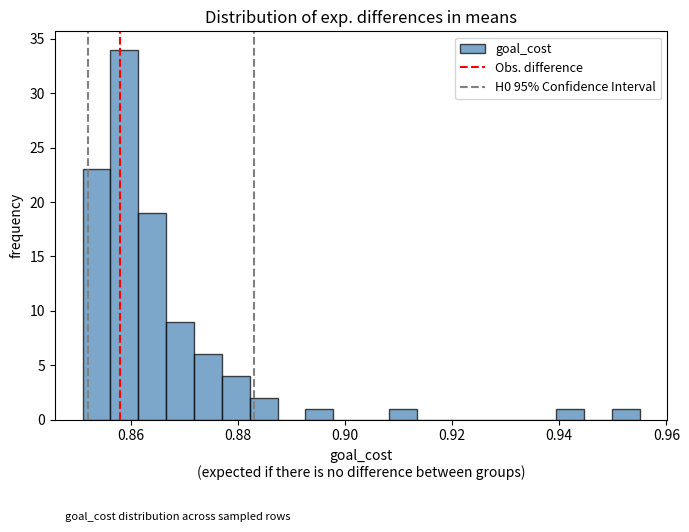

Around what value on the x-axis is the tallest bar? Give the approximate position of its centre, as read against the axis.

0.858